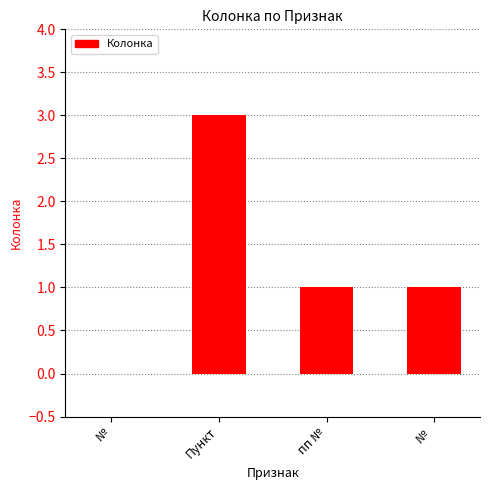

What is the maximum value shown in the chart?

3